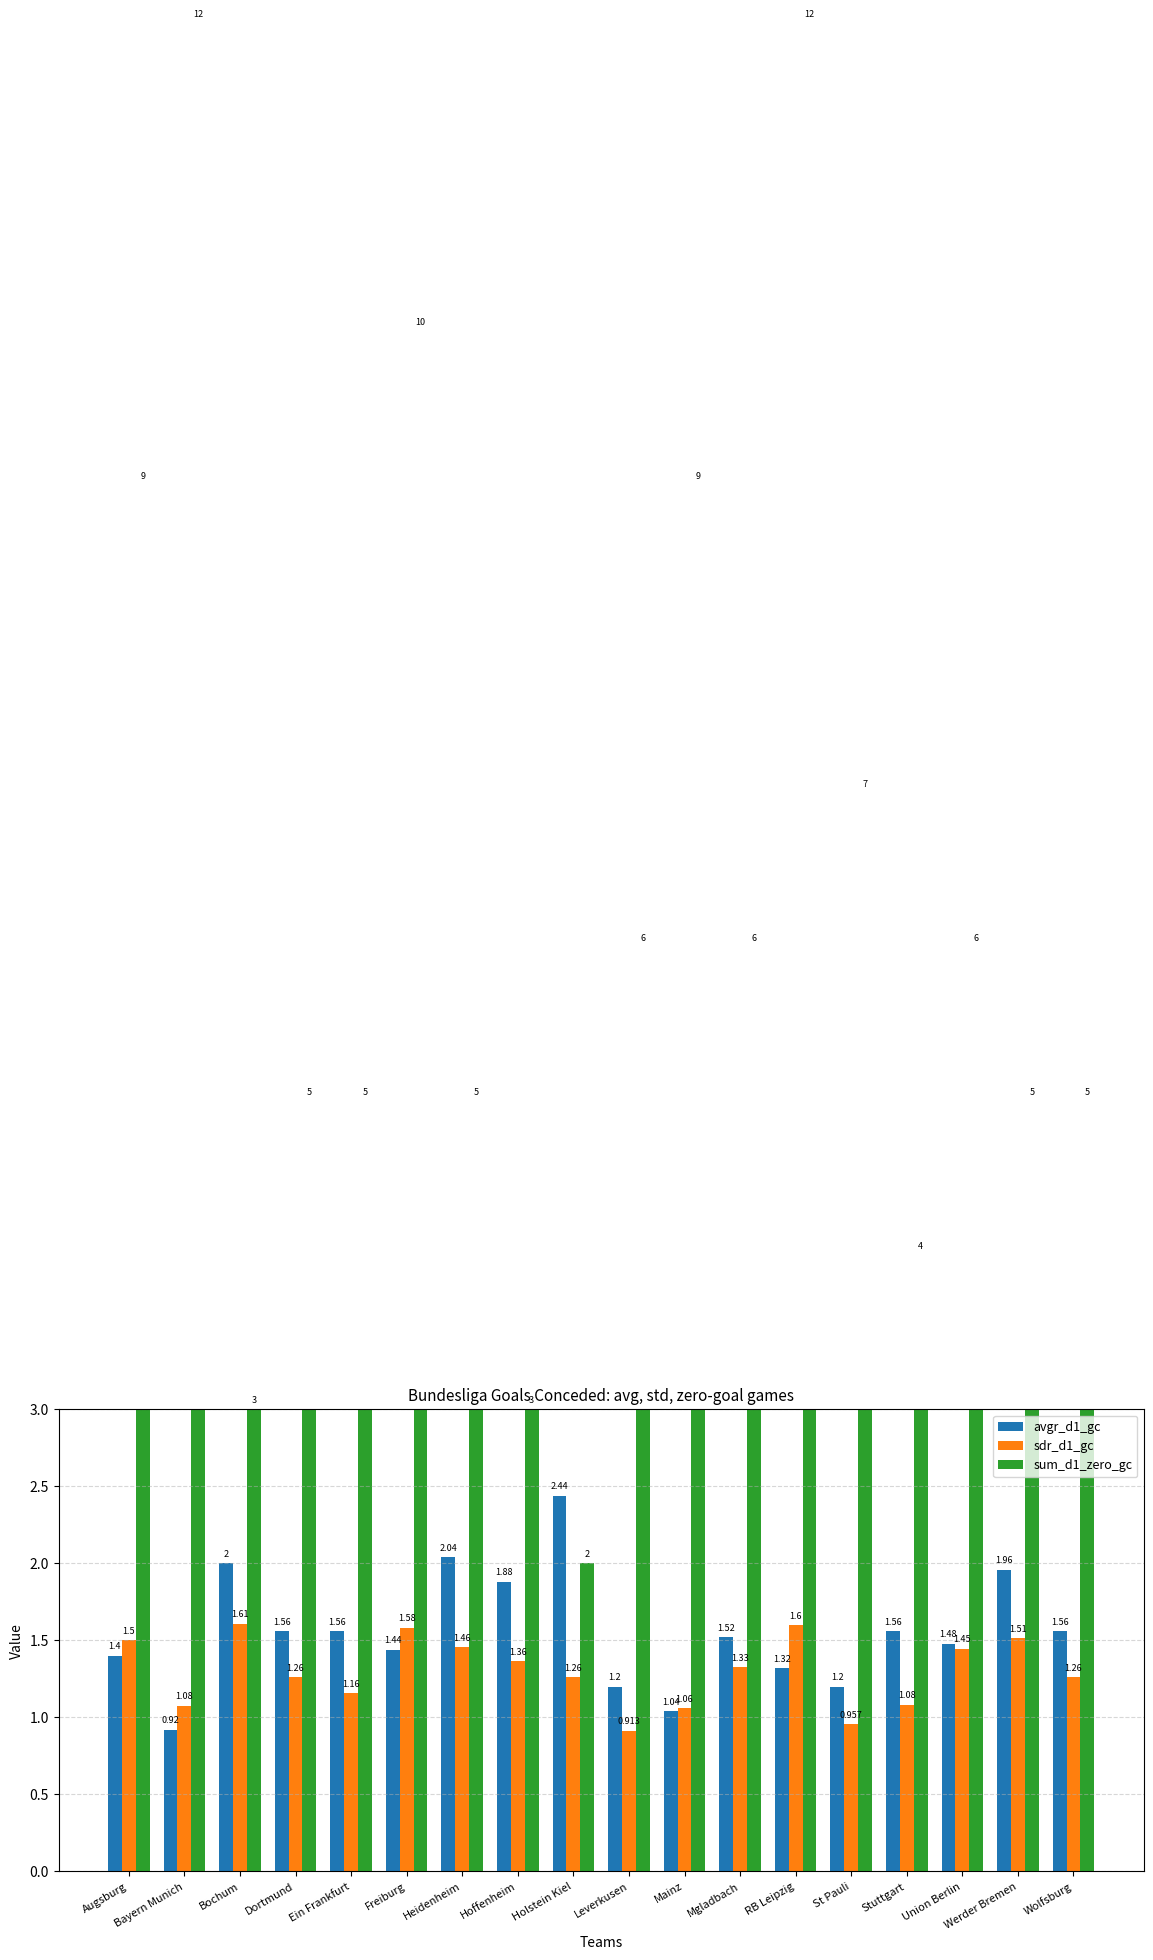

What is the label of the 17th bar from the right?

Bayern Munich